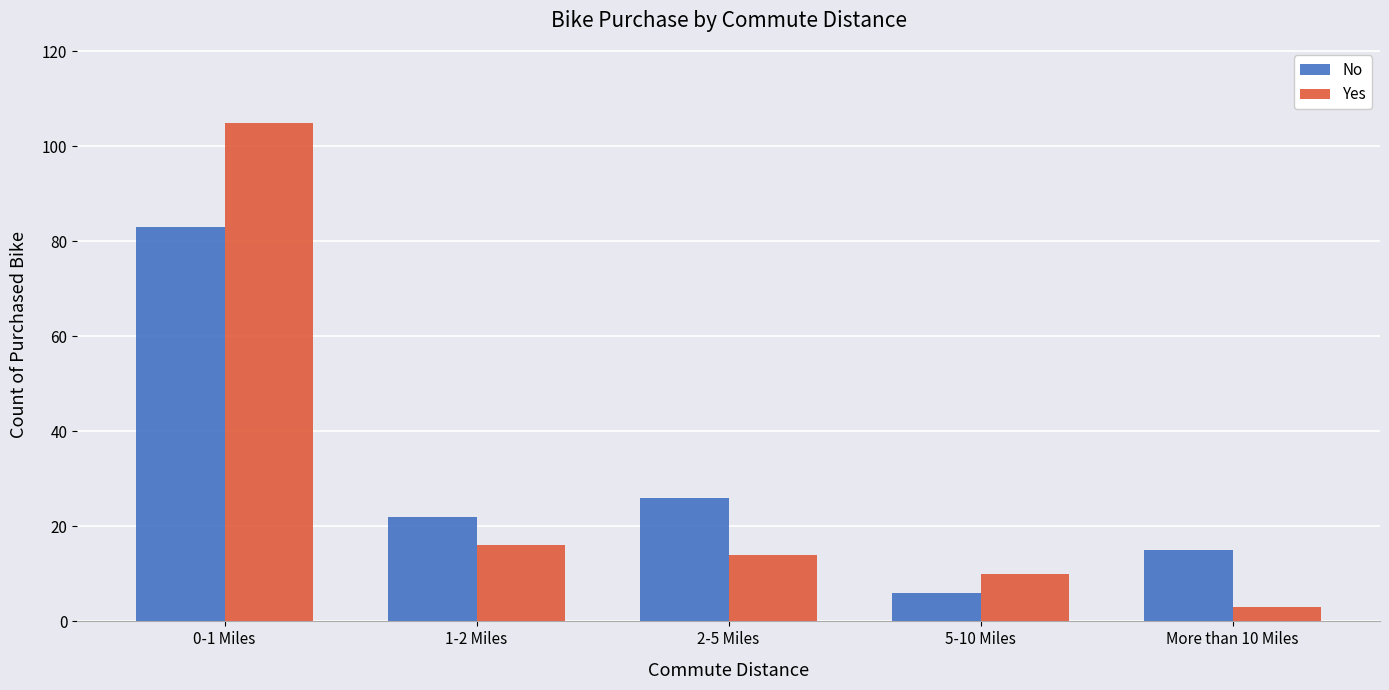

Which series has the widest spread of values?

Yes